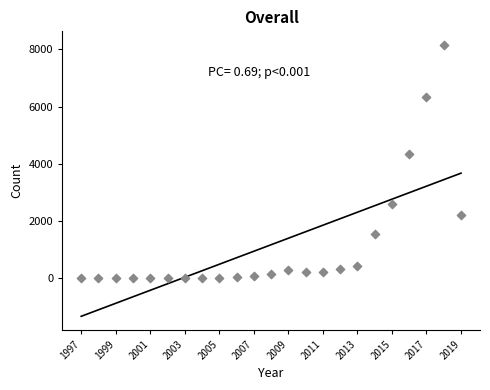

What is the range of Y values (max minus min)?

8159